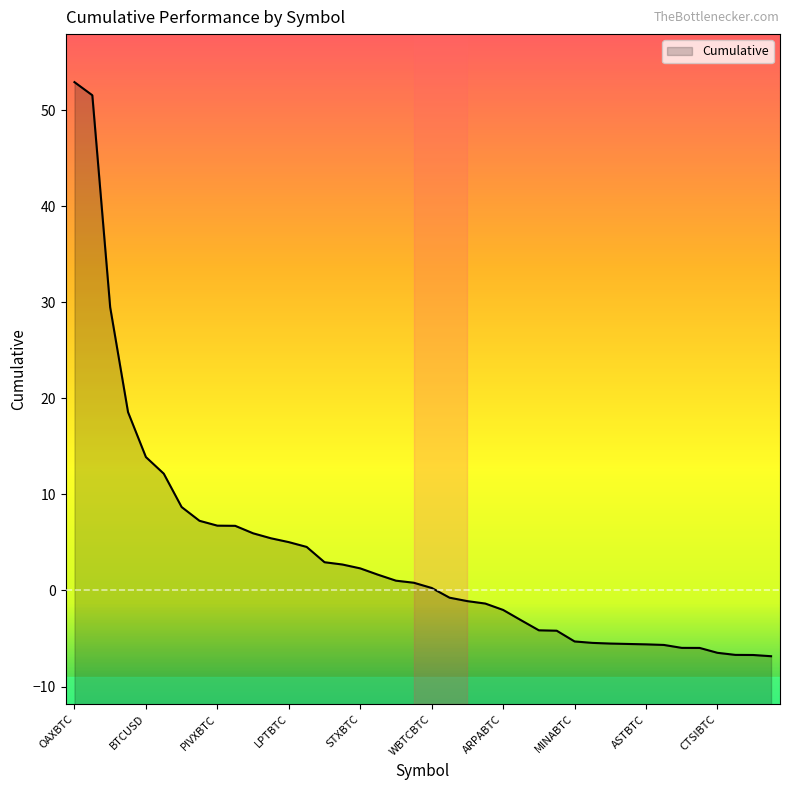

What is the sum of the values at ASTBTC and LTCBTC?

-7.0